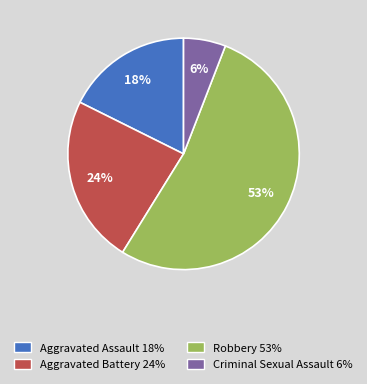

Between Aggravated Assault and Aggravated Battery, which is larger?

Aggravated Battery